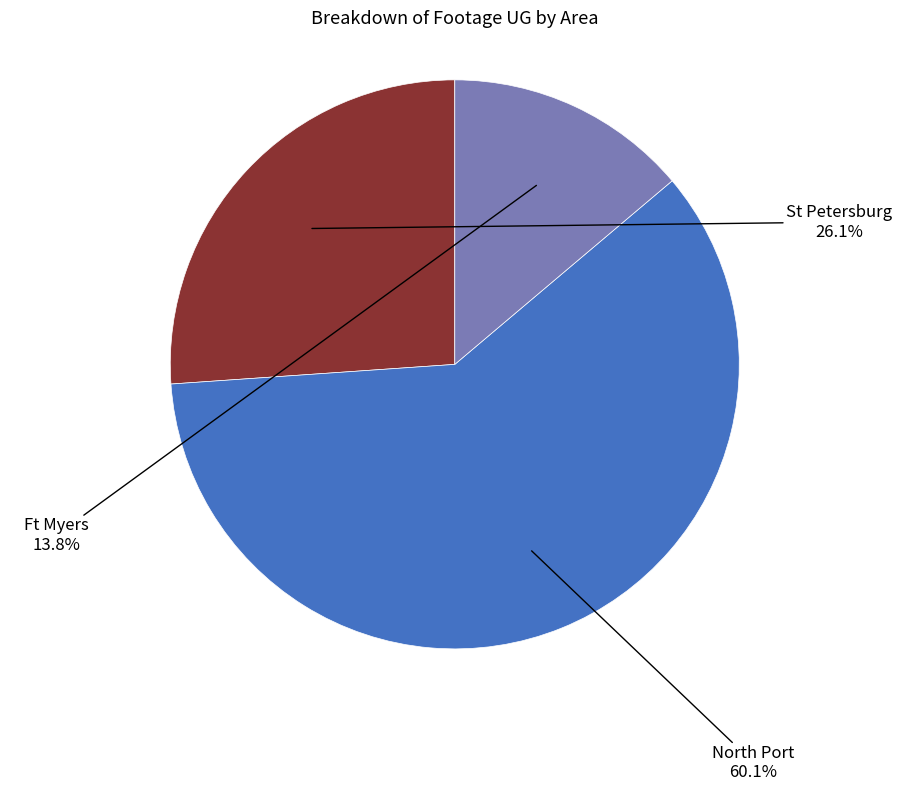

Is there any slice that represents more than half of the pie?

Yes